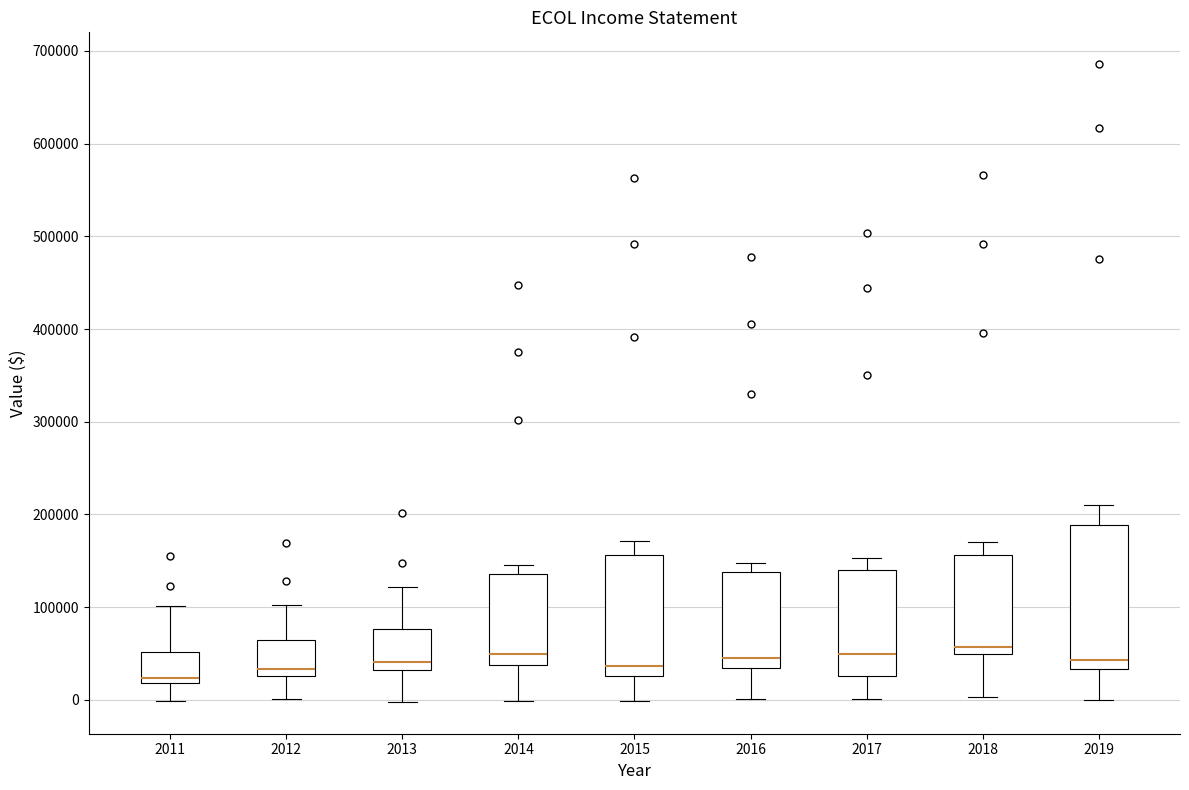

Where does the median line of the box at x = 2017 sit on the y-axis? The values are not printed on the chart, so give them approximately, as read against the axis.

50000